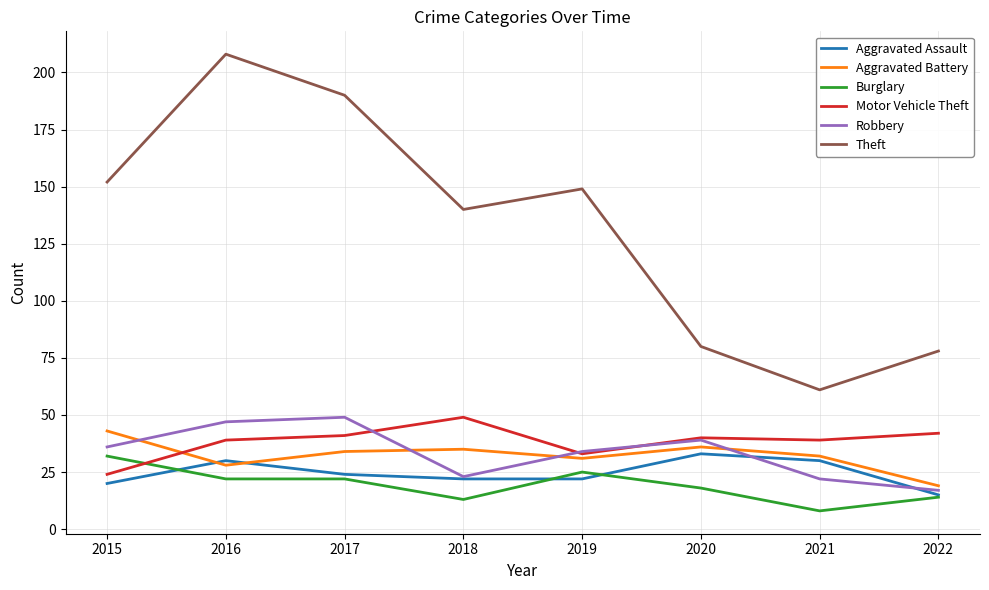

Which category has the lowest value in the Theft series?

2021